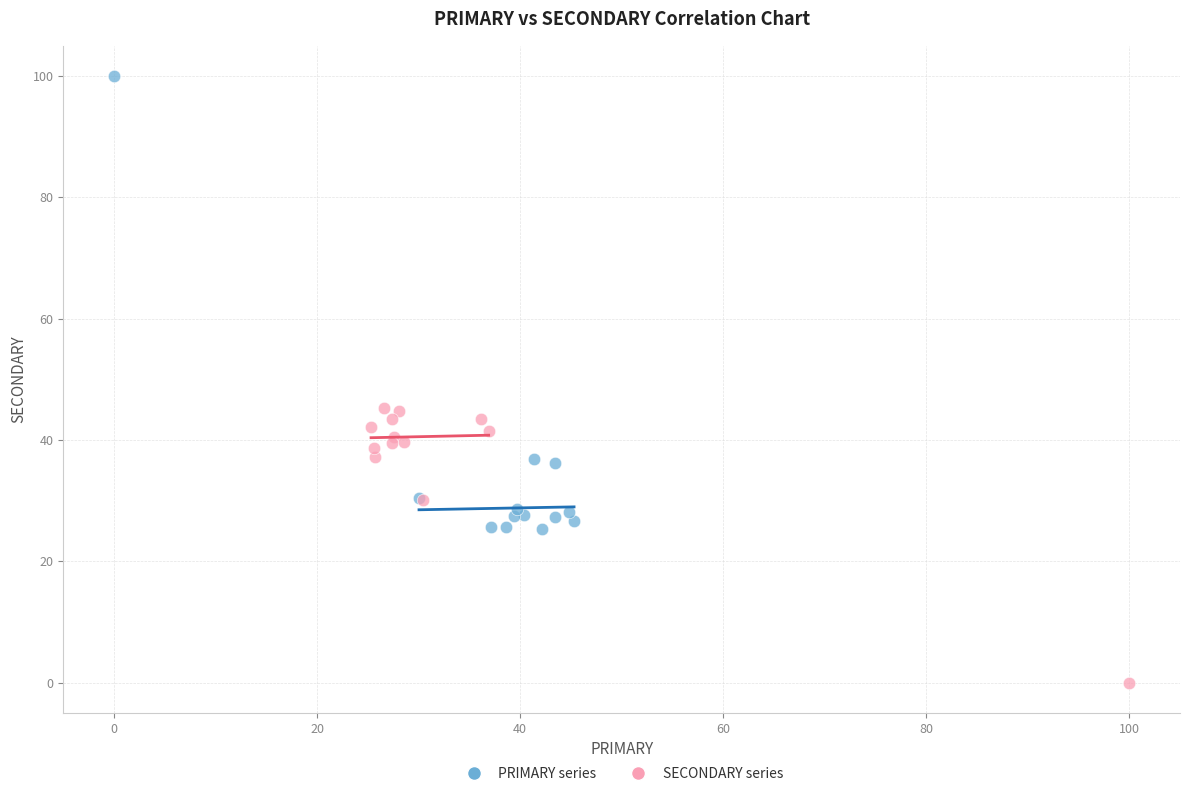

Which series contains the highest Y value?

PRIMARY series